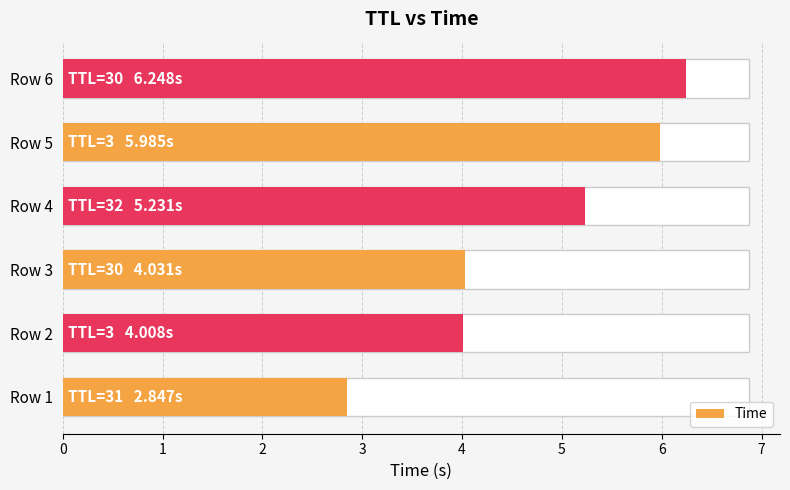

What value does the data have at Row 1?

2.8